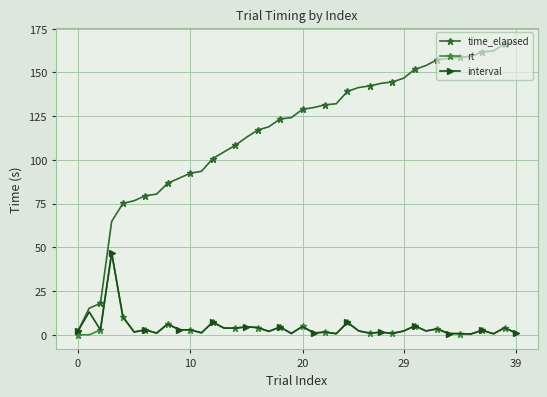

What is the lowest value of the interval series?

0.5